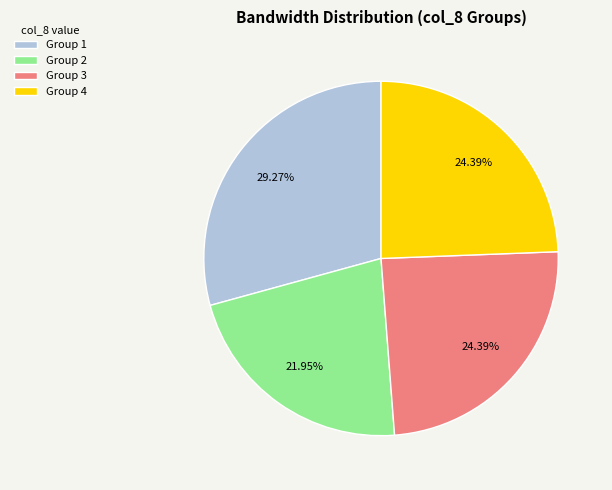

Does any single category account for the majority?

No